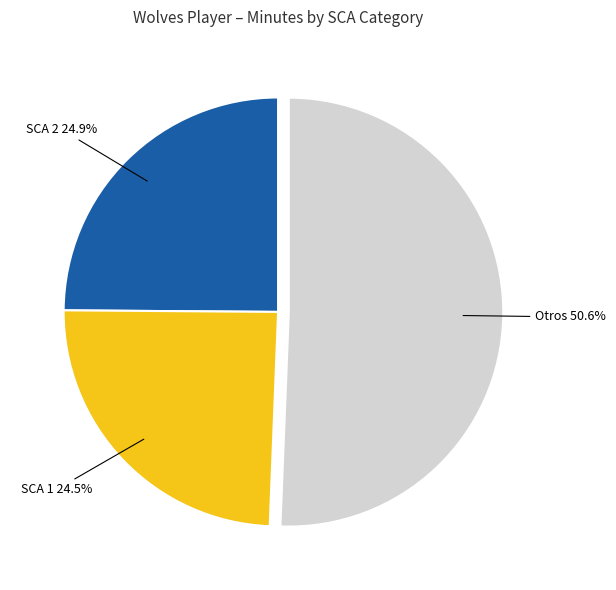

Is there any slice that represents more than half of the pie?

Yes